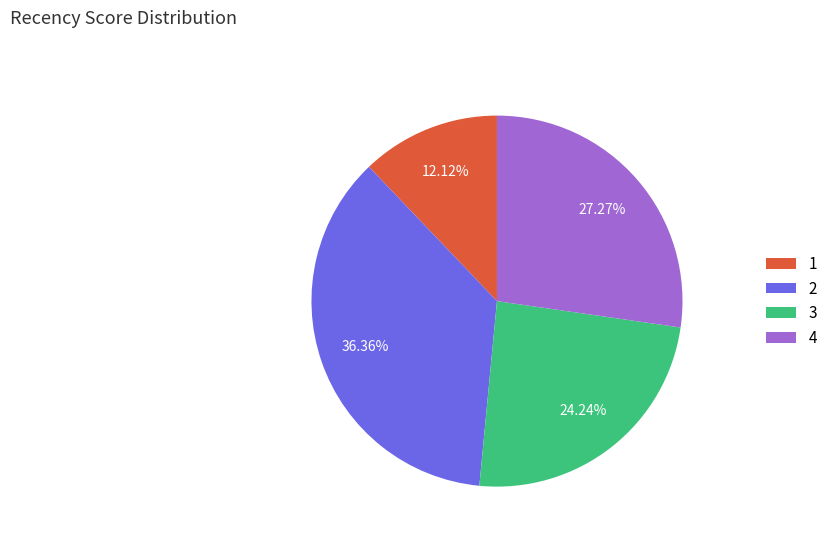

What is the smallest slice in the pie chart?

1